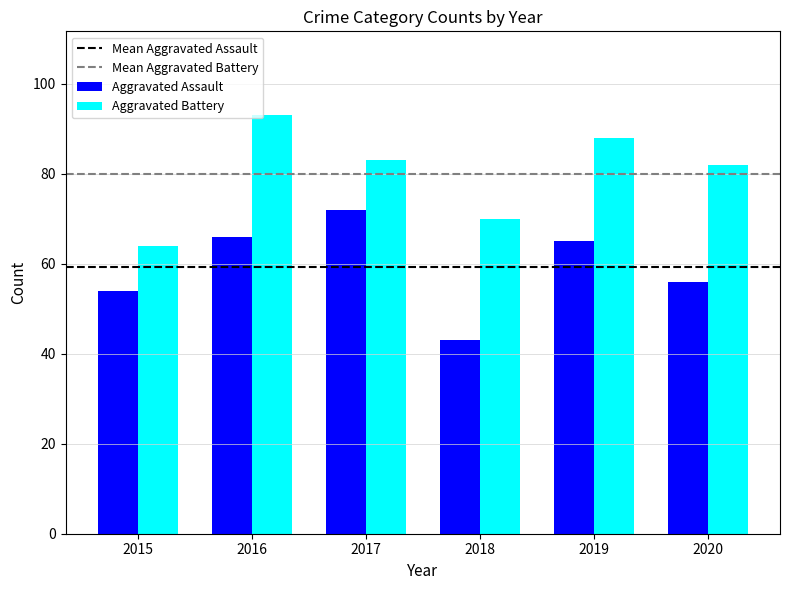

Where is Aggravated Battery nearest to the value 78?

2020